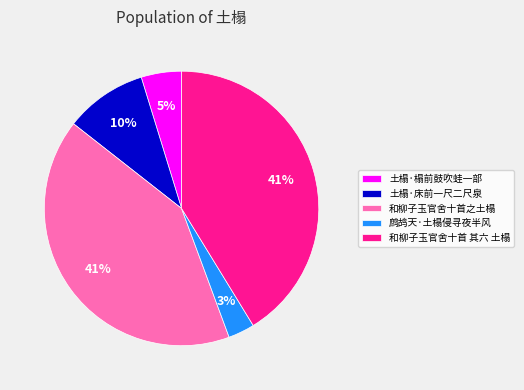

Between 鹧鸪天·土榻侵寻夜半风 and 土榻·床前一尺二尺泉, which is larger?

土榻·床前一尺二尺泉